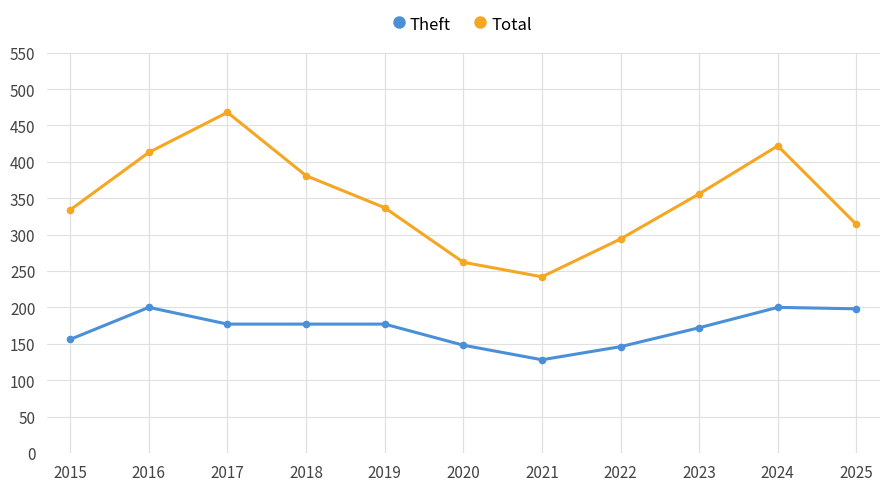

How many series are shown in this chart?

2